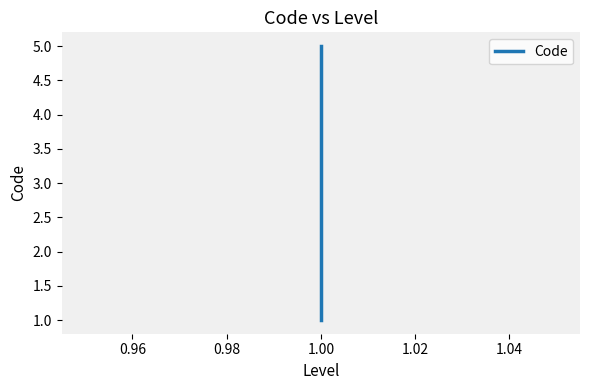

Count the number of data series in this chart.

1